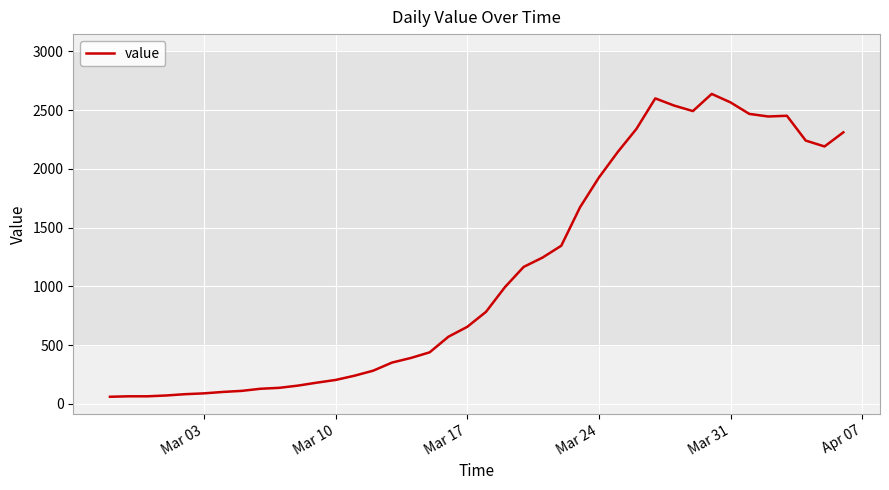

What is the difference between the maximum and second lowest values?

2573